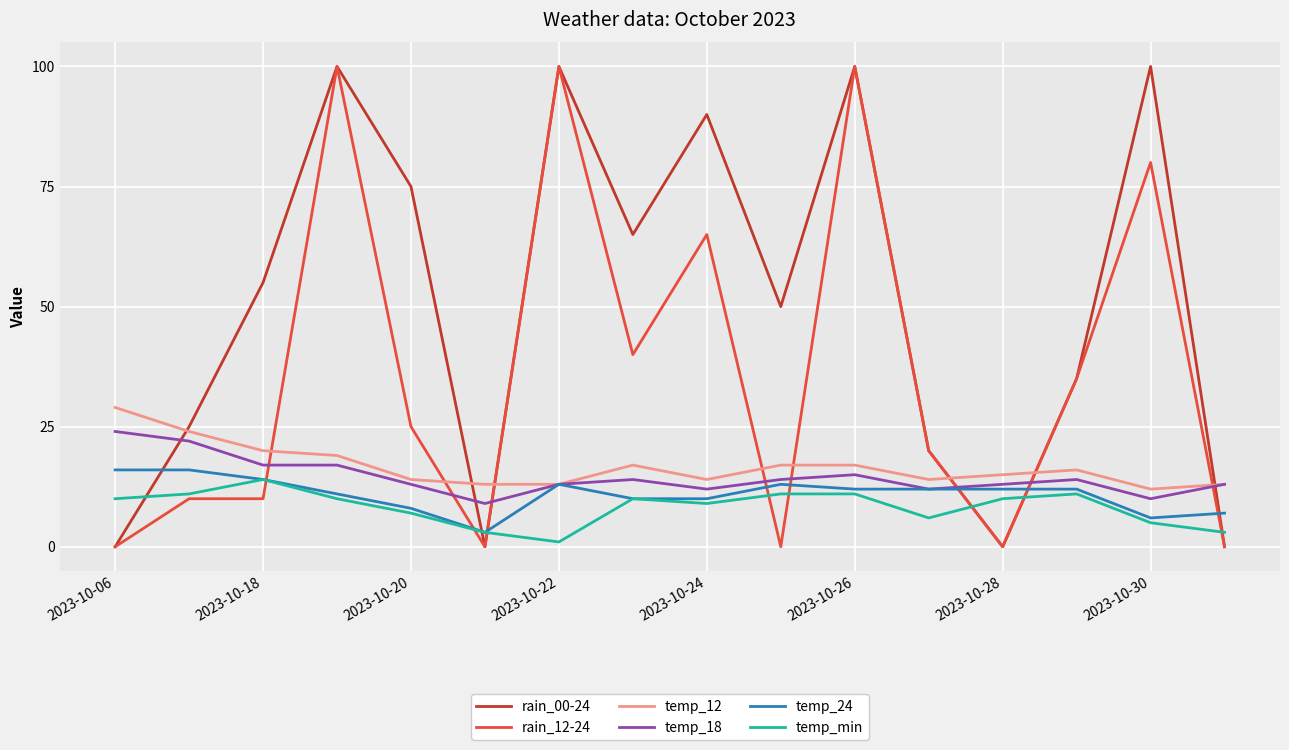

Which series has the largest total across all categories?

rain_00-24